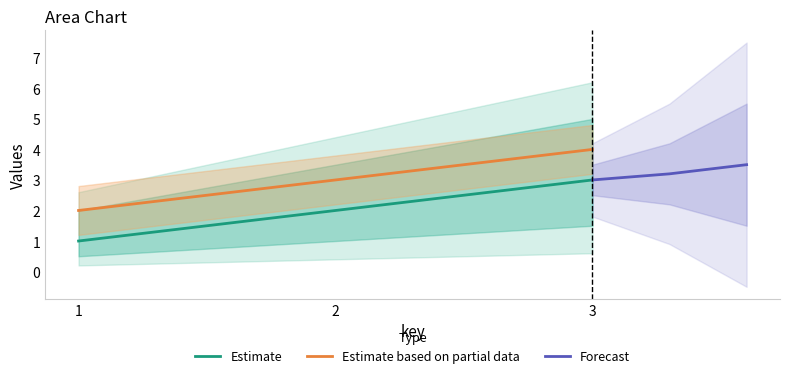

What is the maximum value for Estimate?

3